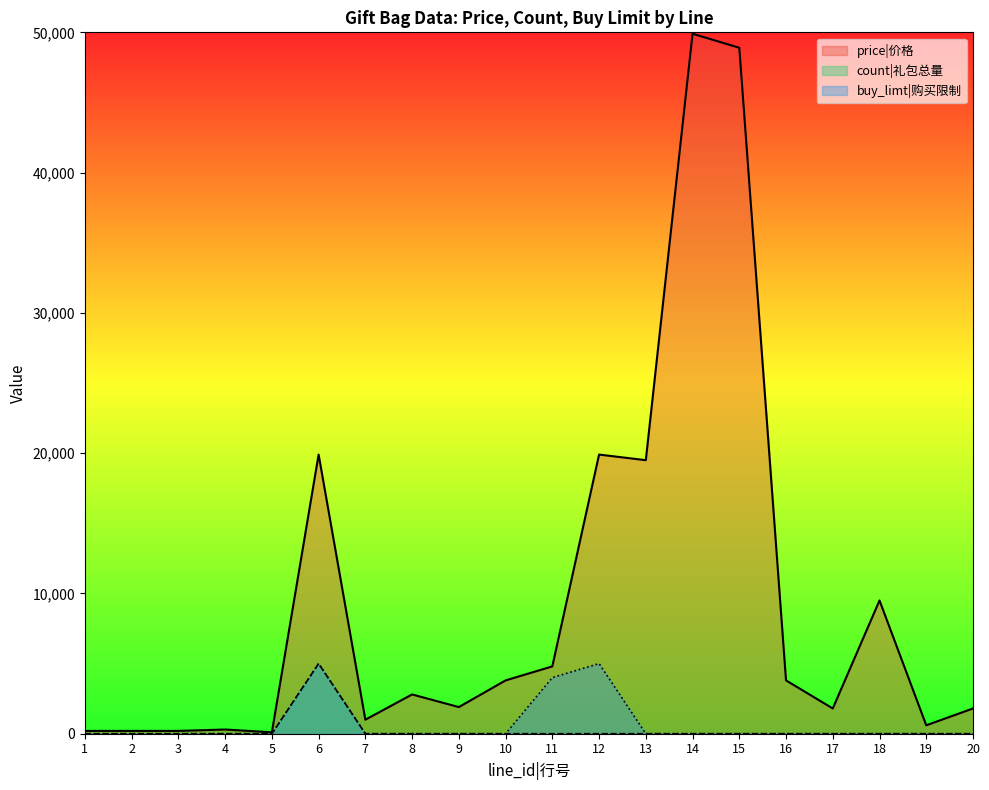

At how many categories does at least one series exceed 7828?

6